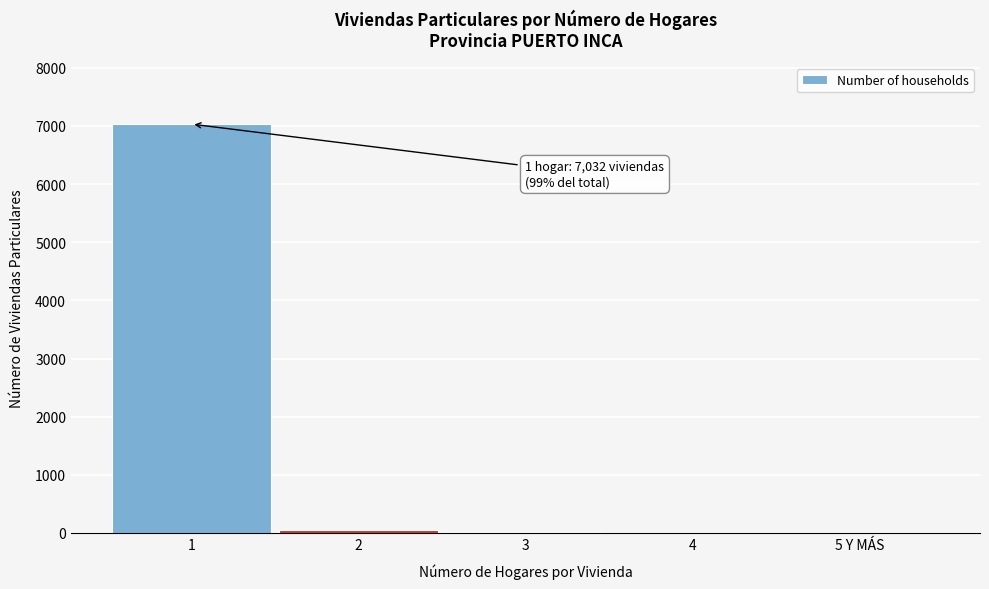

The value at 1 is 10732. True or false?

False